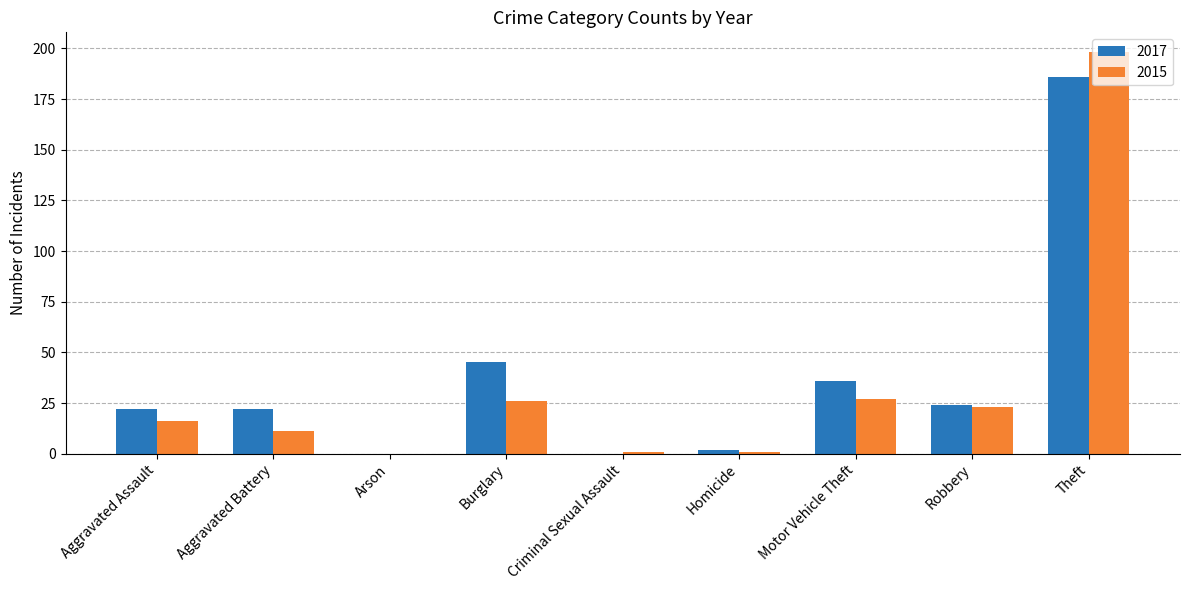

What are all the series names shown in the legend?

2017, 2015